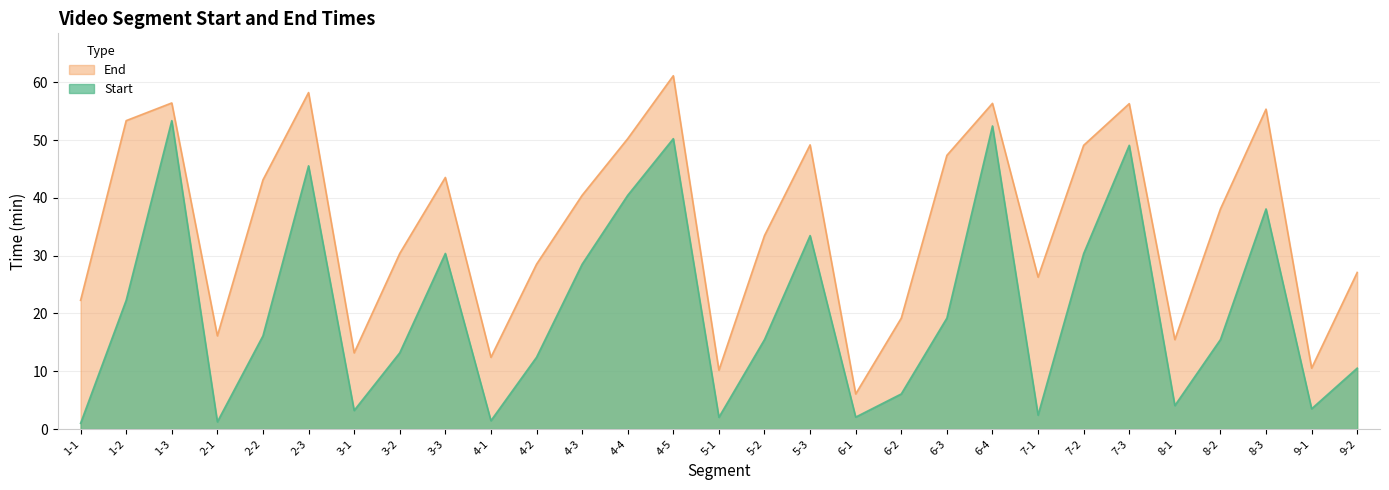

What position from the left is 7-2?

23